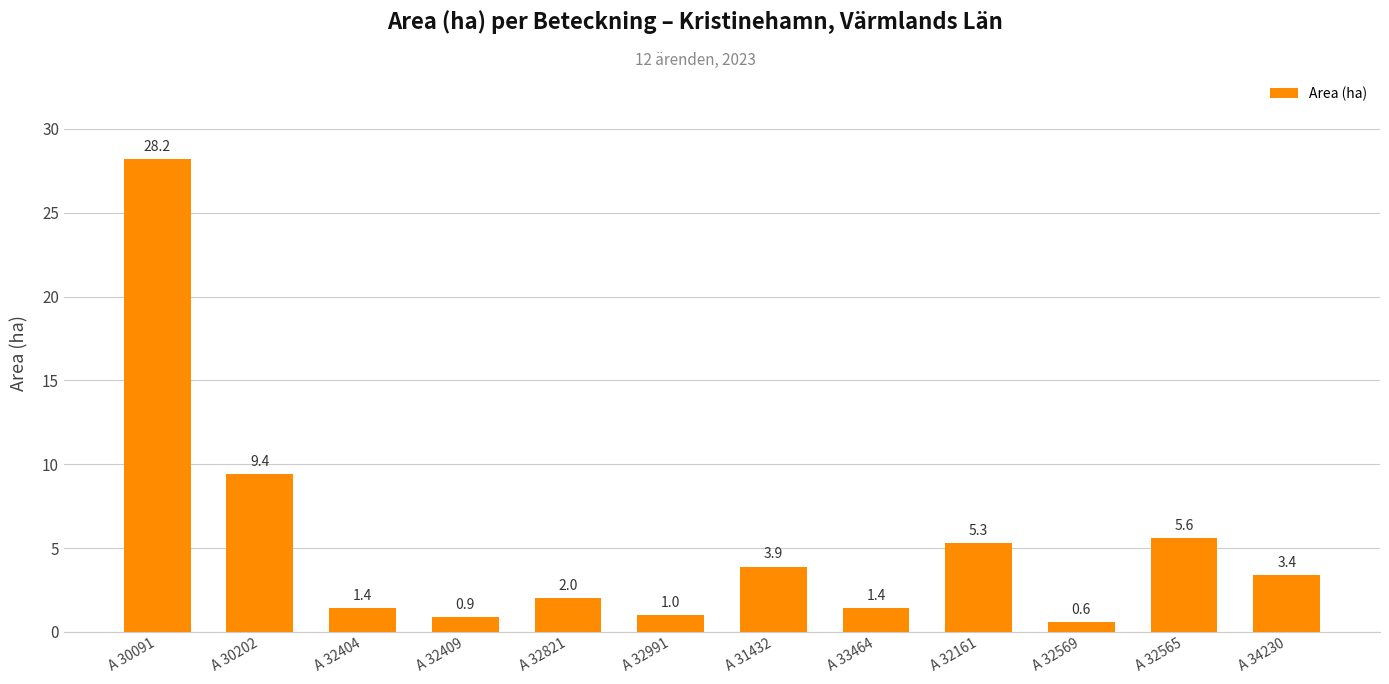

What is the maximum value shown in the chart?

28.2